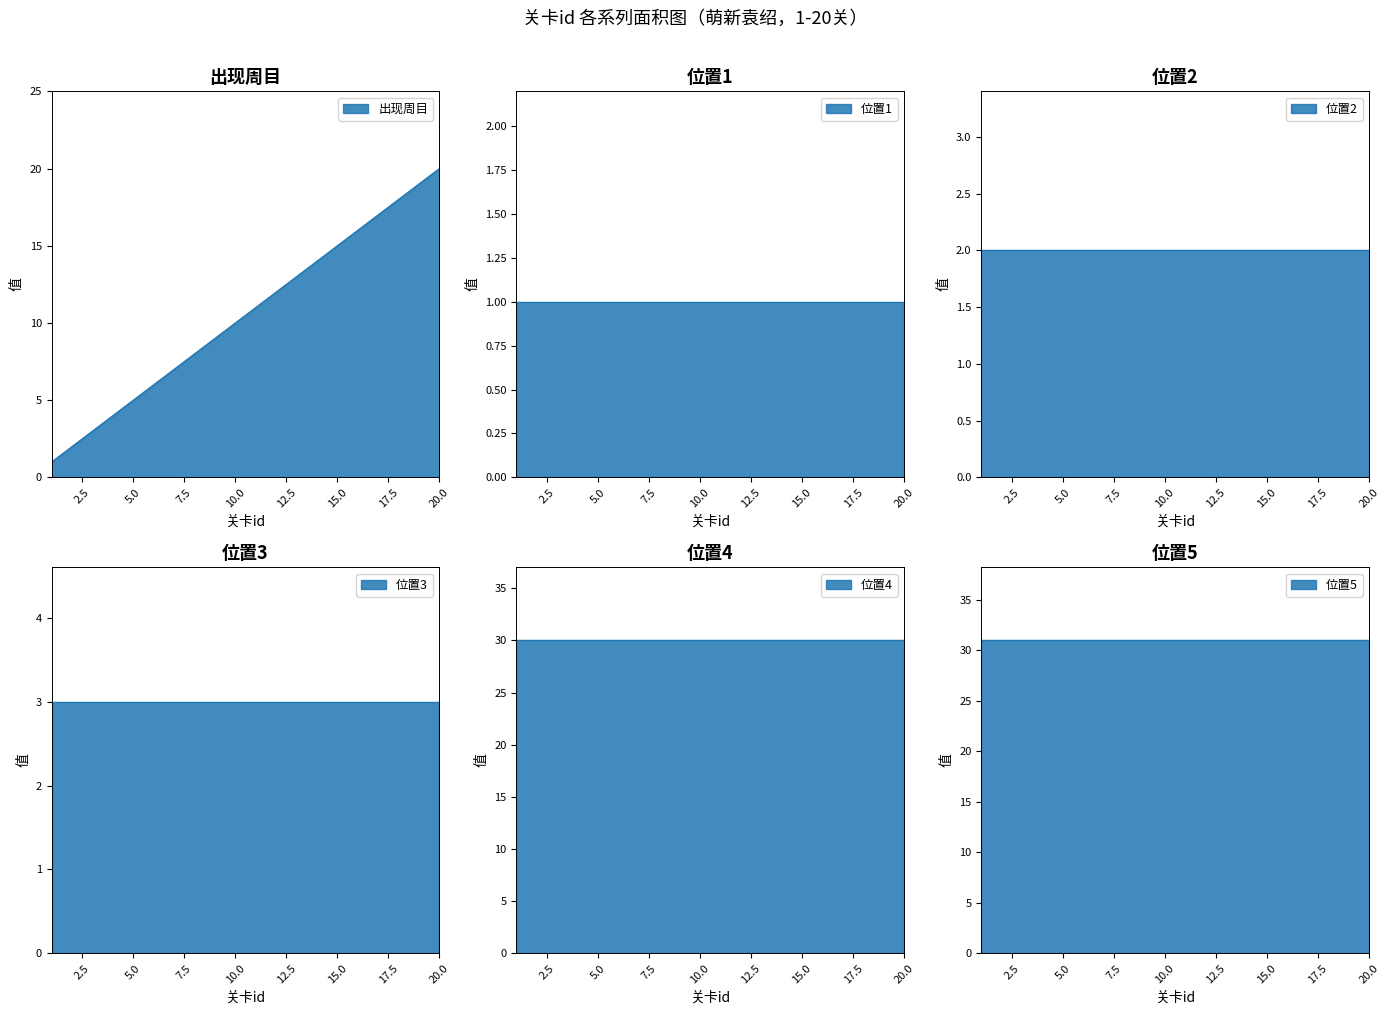

The 位置5 series shows 31 at 7. True or false?

True